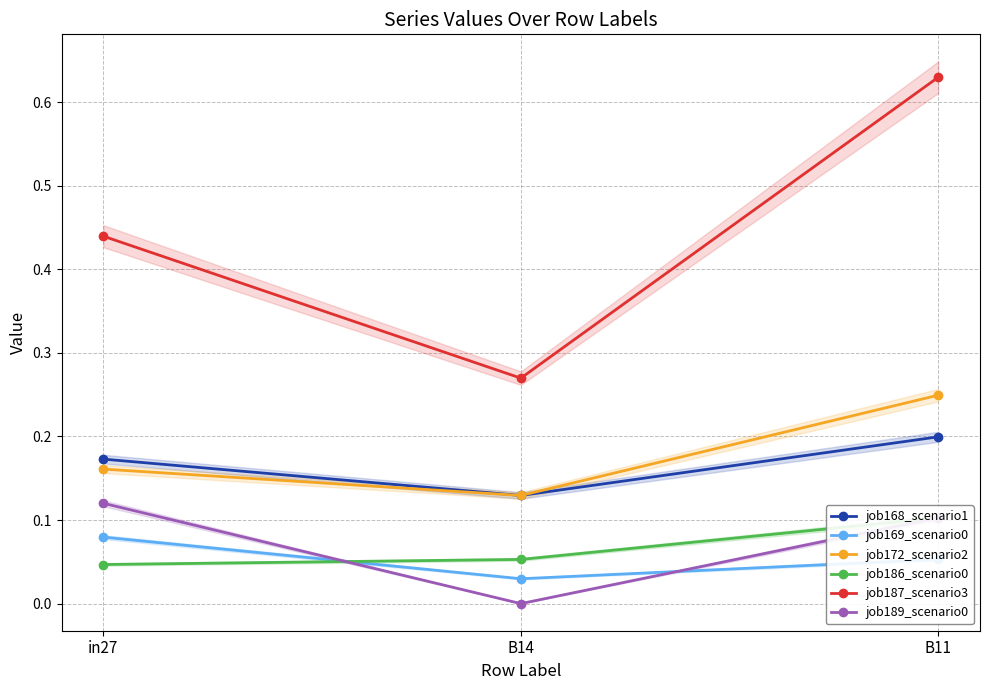

How many values in job189_scenario0 are above zero?

2